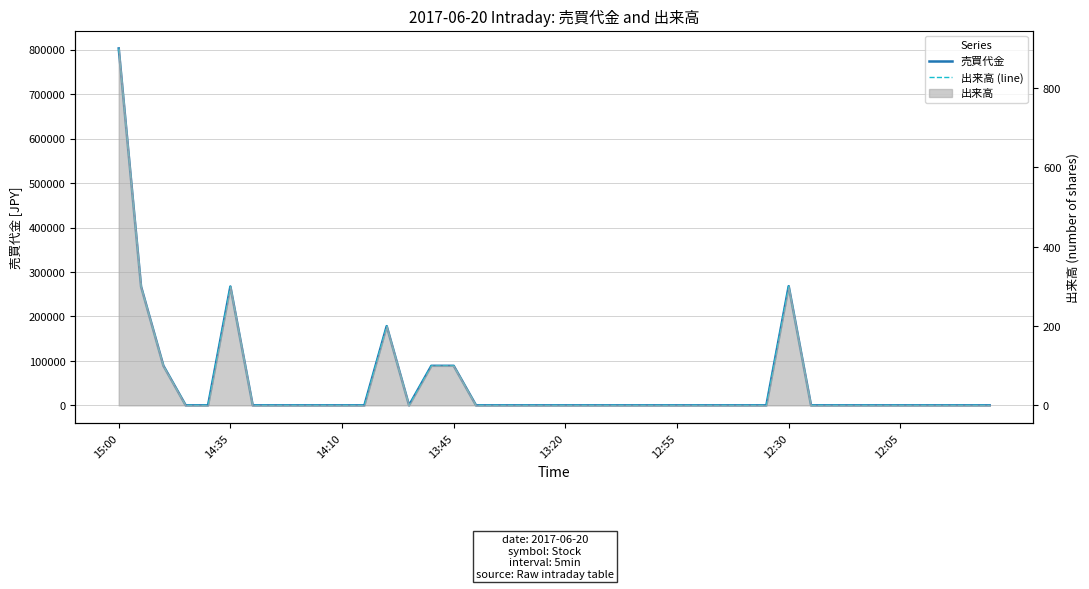

How many lines are shown in the chart?

2